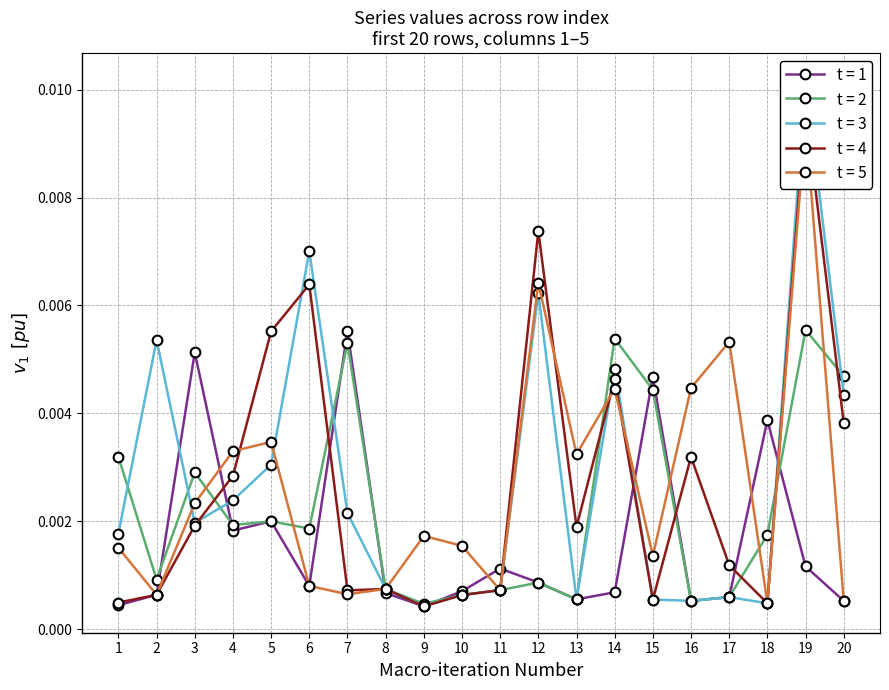

At how many categories does at least one series exceed 0?

20